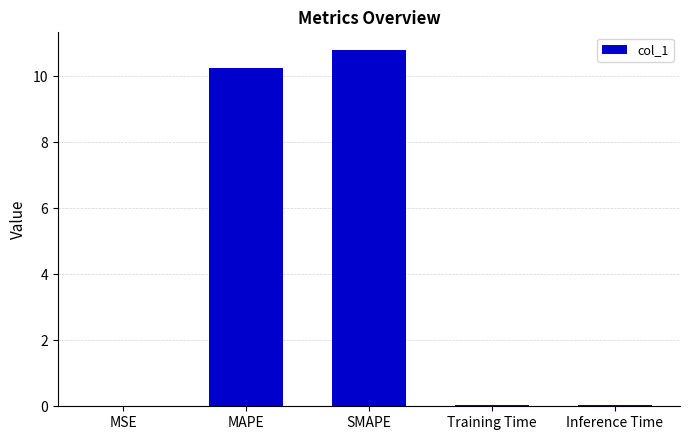

What is the approximate value at MAPE?

10.2